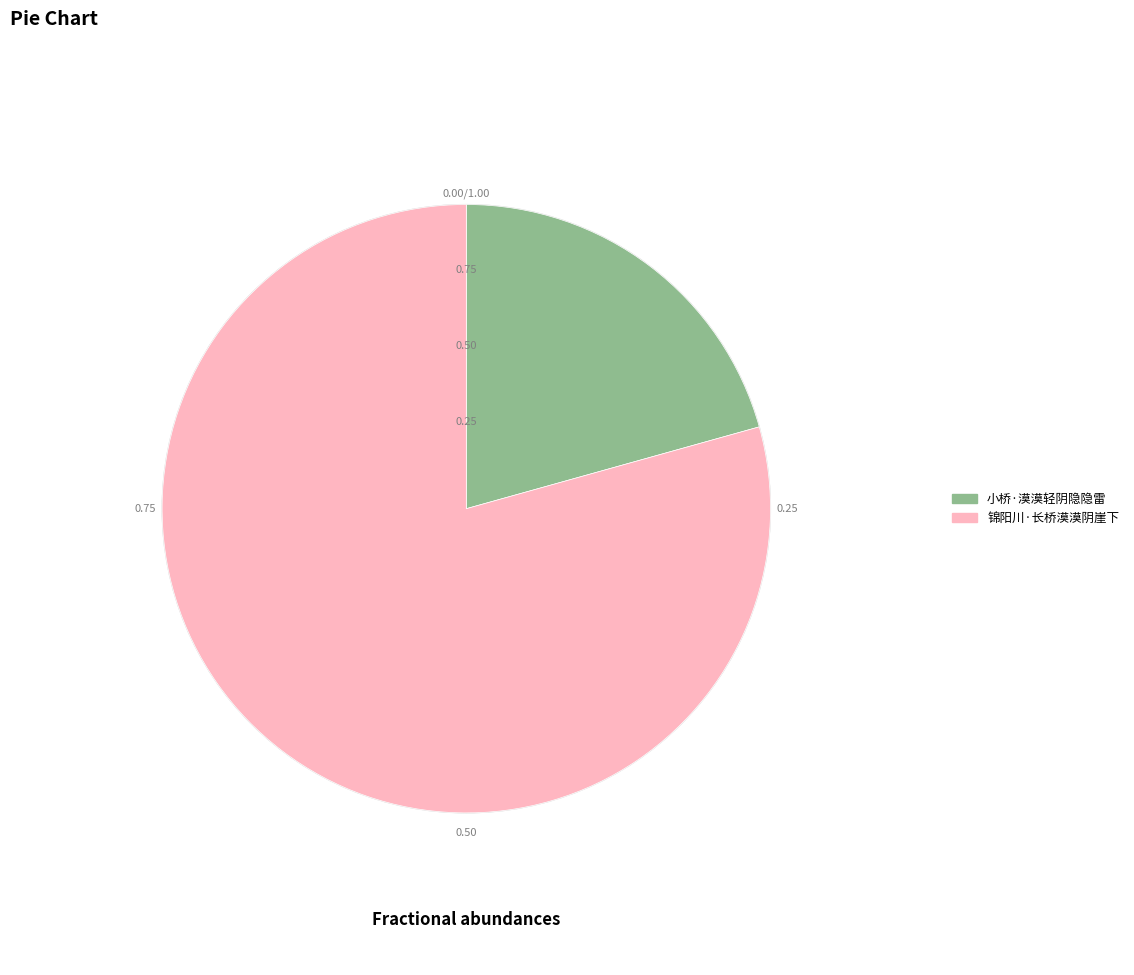

Do 锦阳川·长桥漠漠阴崖下 and 小桥·漠漠轻阴隐隐雷 together represent more than half of the pie?

Yes